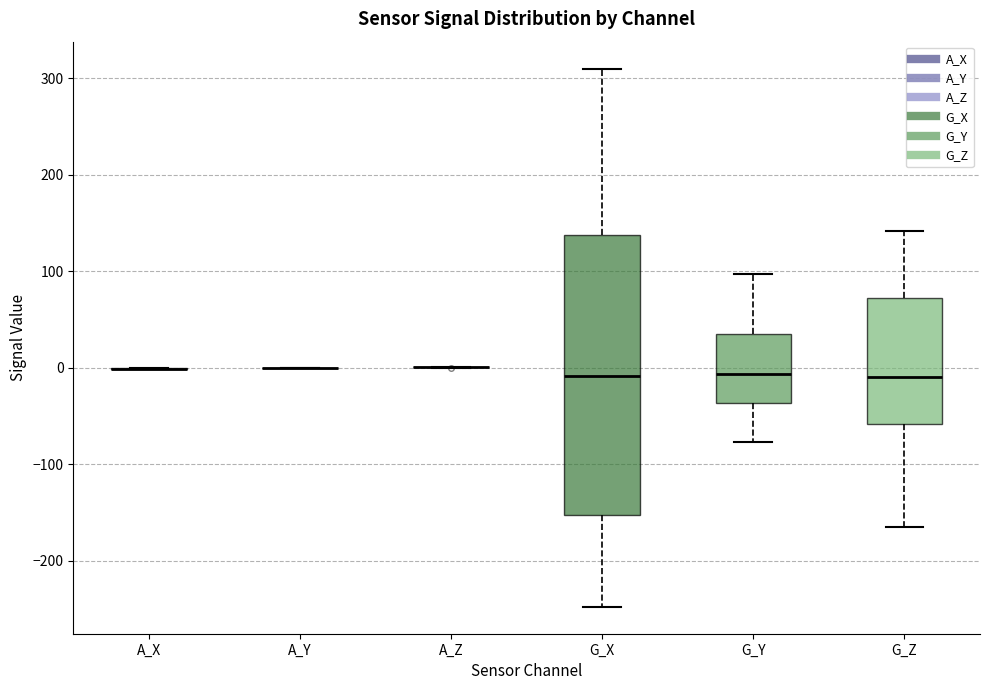

Which box is the tallest, from its lower edge to its upper edge?

G_X